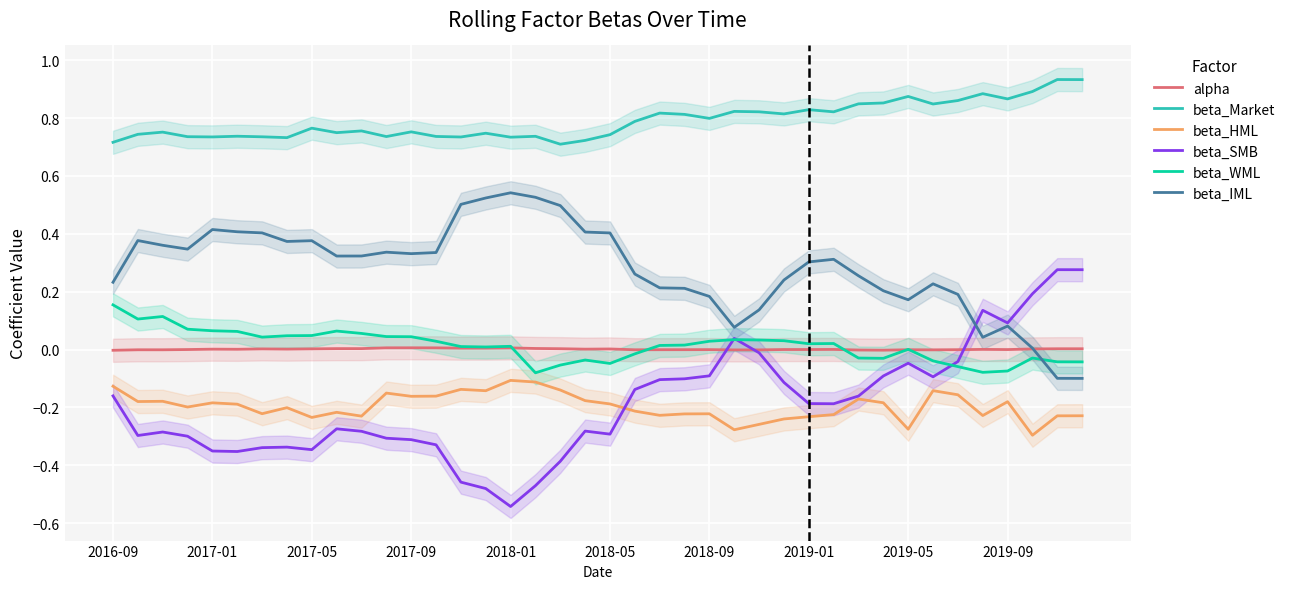

How many positive values does the beta_IML series have?

38